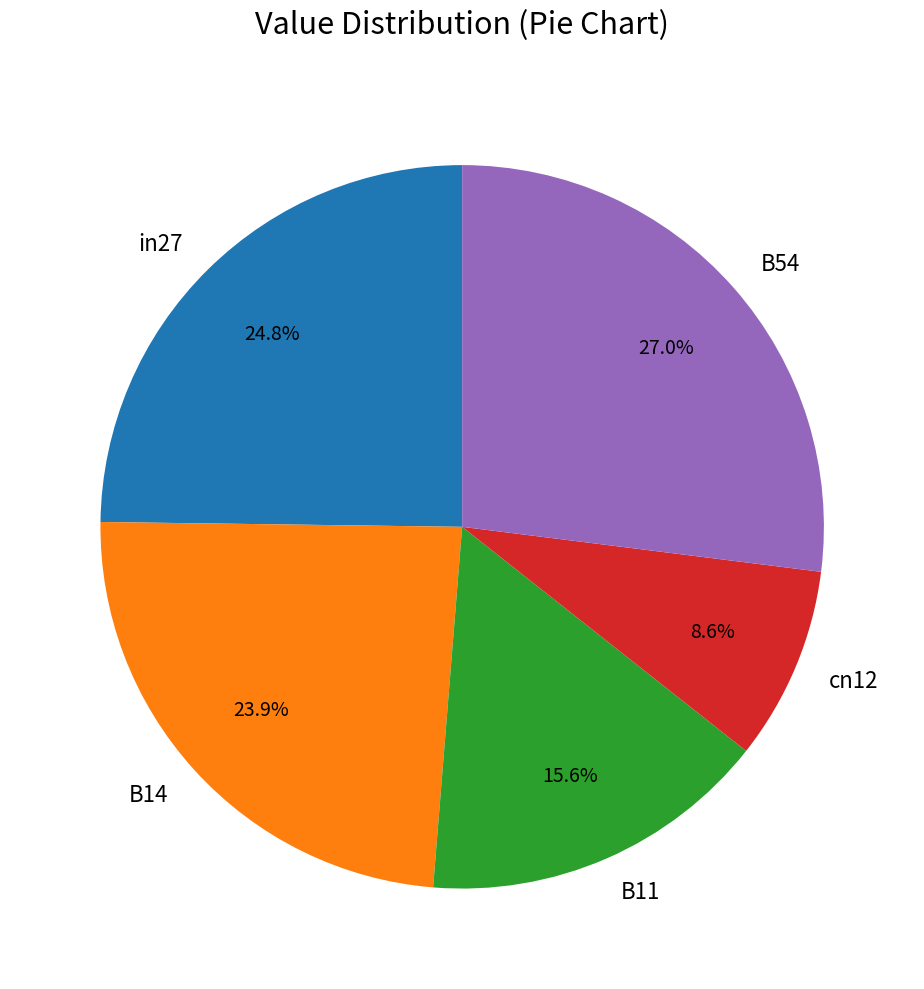

Is there any slice that represents more than half of the pie?

No